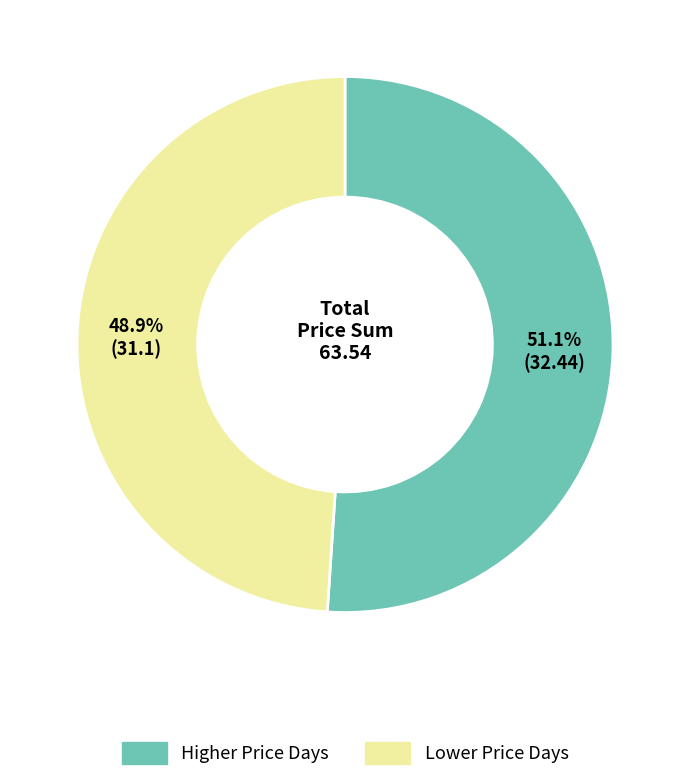

How many segments does this pie chart have?

2